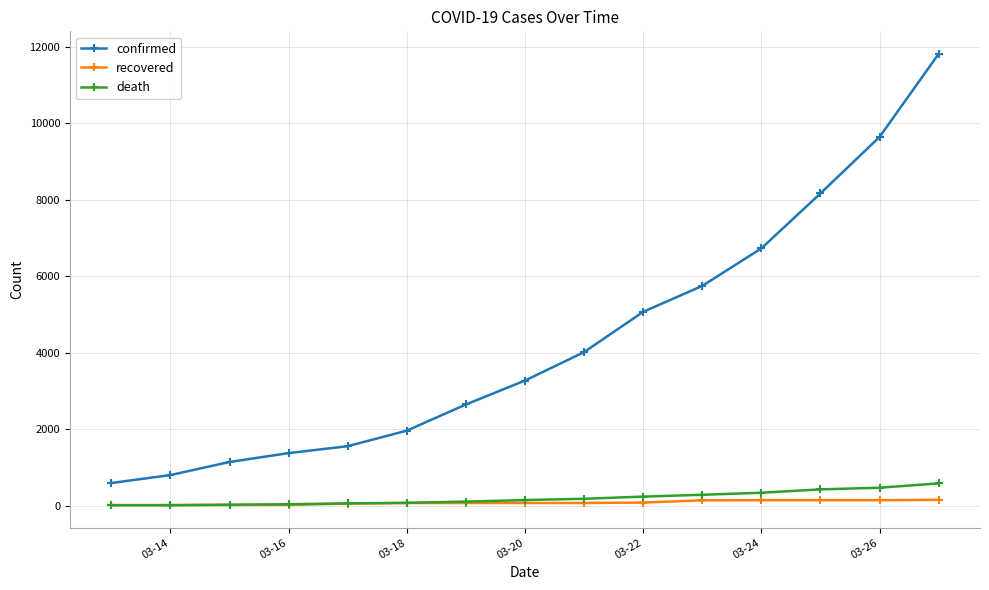

How many lines are shown in the chart?

3